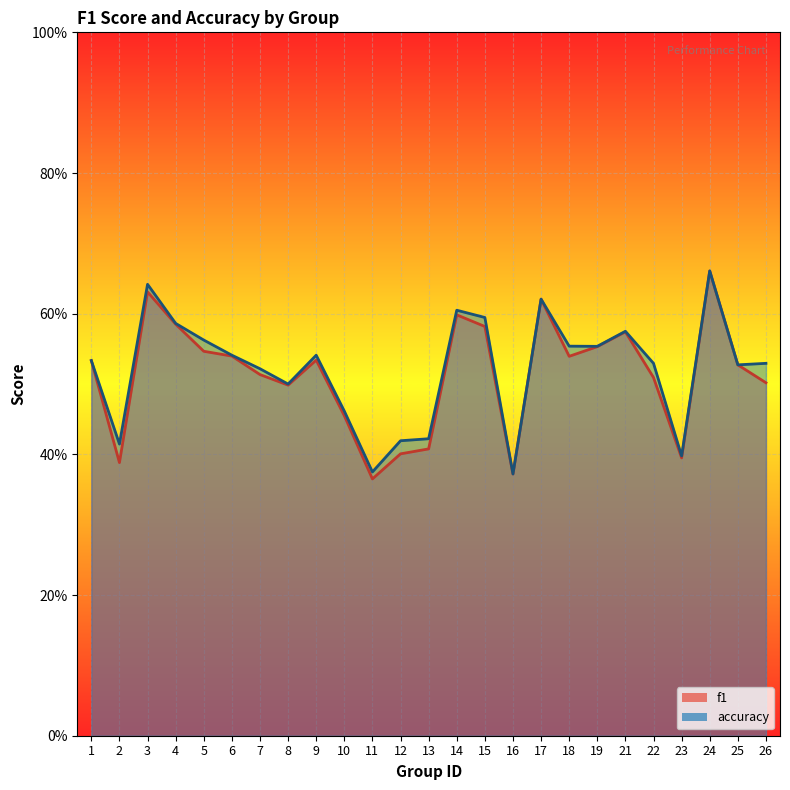

List the series in order of their overall mean, highest first.

accuracy, f1